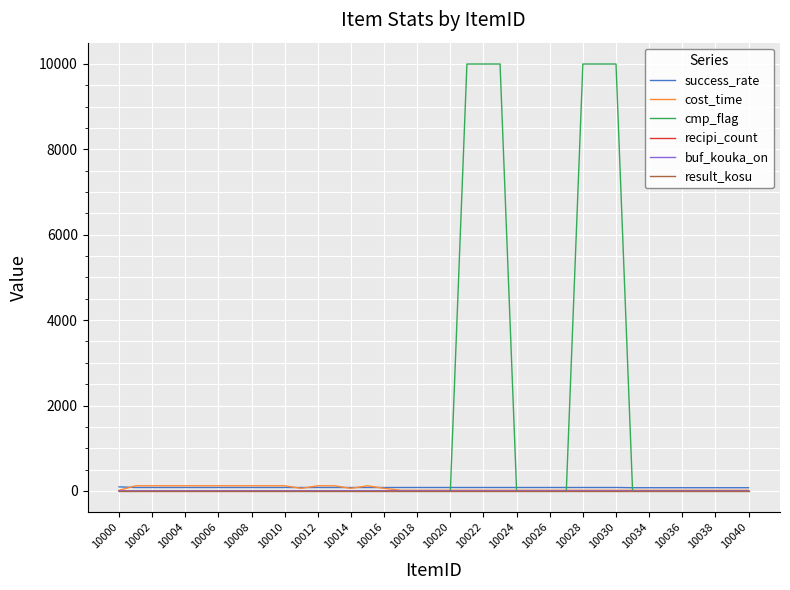

Which series has the largest range (max minus min)?

cmp_flag